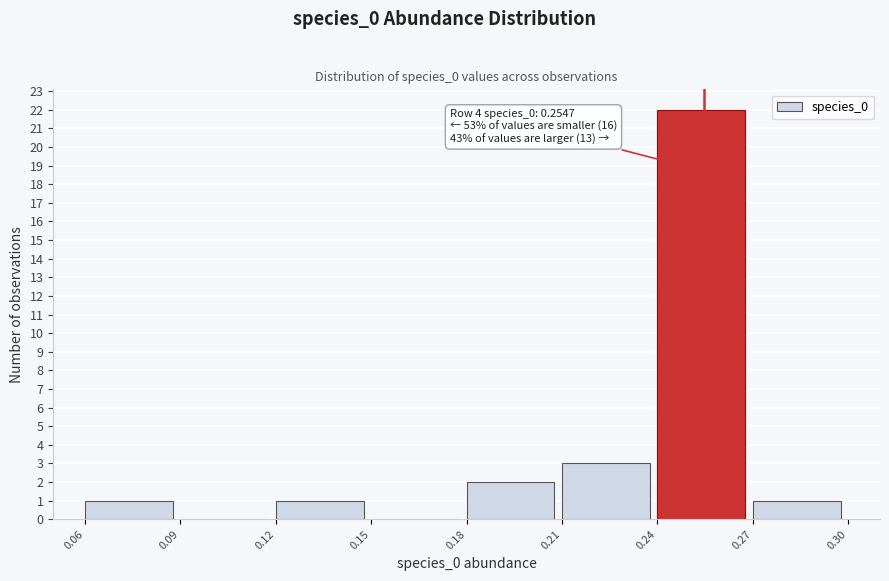

Over which range of the x-axis is the bar tallest?

0.24 to 0.27